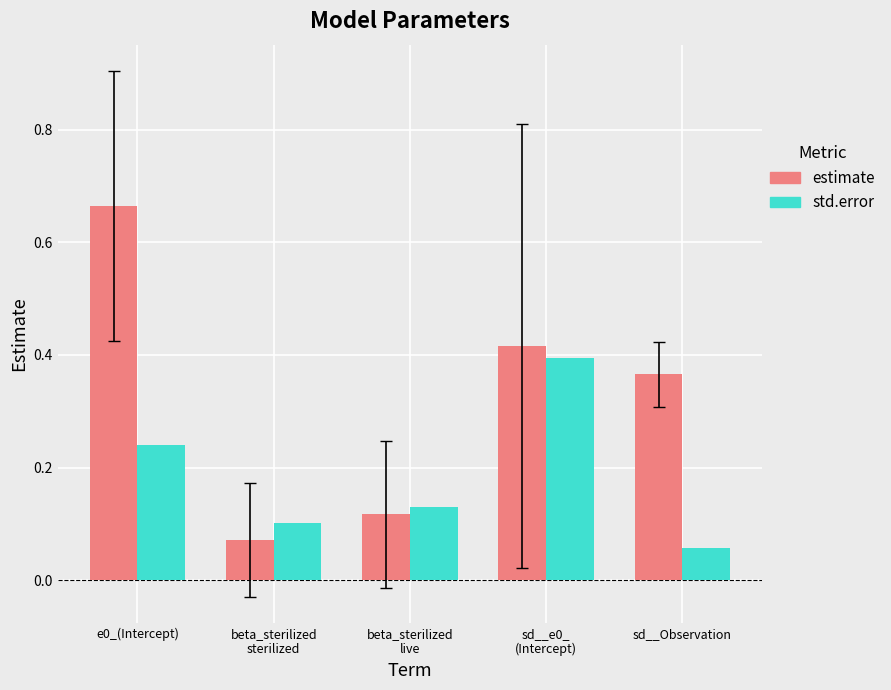

Which category has the lowest value across all series?

sd__Observation